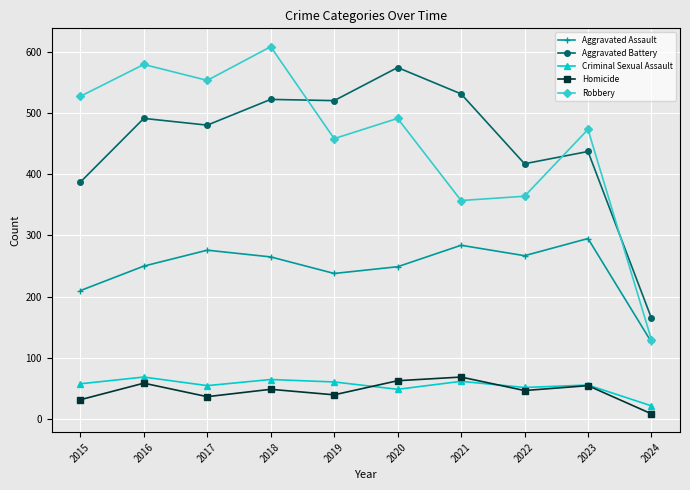

In Criminal Sexual Assault, how many points are lower than both neighbors (excluding endpoints)?

3